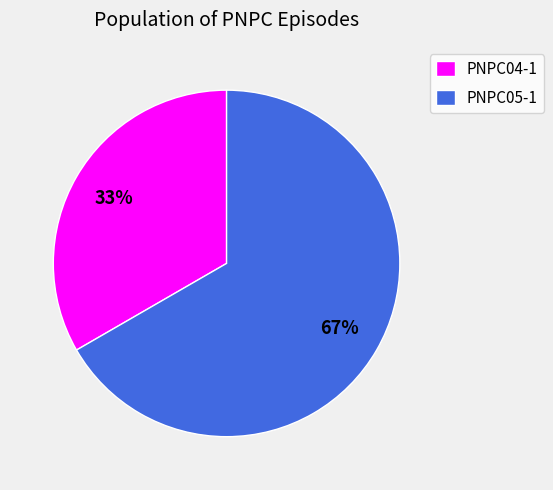

To the nearest percent, what is the average slice percentage?

50%